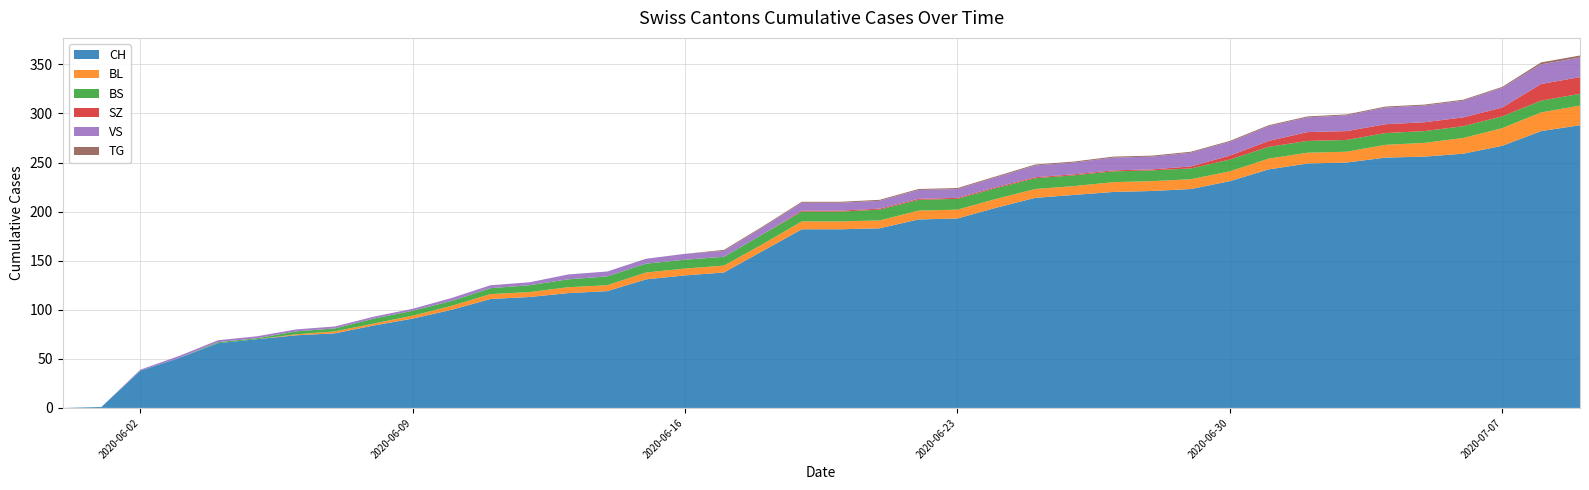

Reading left to right, what are all the values shown in this chart?

CH: 0=0	1=1	2=38	3=51	4=66	5=70	6=74	7=76	8=84	9=91	10=100	11=111	12=113	13=117	14=119	15=131	16=135	17=138	18=160	19=182	20=182	21=183	22=192	23=193	24=204	25=214	26=217	27=220	28=221	29=223	30=231	31=243	32=249	33=250	34=255	35=256	36=259	37=267	38=282	39=288
BL: 0=0	1=0	2=0	3=0	4=0	5=0	6=1	7=2	8=2	9=3	10=4	11=5	12=5	13=6	14=6	15=7	16=7	17=7	18=7	19=8	20=8	21=8	22=9	23=9	24=9	25=9	26=9	27=10	28=10	29=10	30=10	31=11	32=11	33=11	34=13	35=14	36=16	37=18	38=19	39=20
BS: 0=0	1=0	2=0	3=0	4=1	5=1	6=3	7=3	8=5	9=5	10=5	11=6	12=7	13=8	14=9	15=9	16=9	17=9	18=10	19=10	20=10	21=11	22=11	23=11	24=11	25=11	26=11	27=11	28=11	29=11	30=12	31=12	32=12	33=12	34=12	35=12	36=12	37=12	38=12	39=12
SZ: 0=0	1=0	2=0	3=0	4=0	5=0	6=0	7=0	8=0	9=0	10=0	11=0	12=0	13=0	14=0	15=0	16=0	17=0	18=0	19=1	20=1	21=1	22=1	23=1	24=1	25=1	26=1	27=1	28=1	29=2	30=4	31=6	32=9	33=9	34=9	35=9	36=9	37=9	38=17	39=17
VS: 0=0	1=0	2=1	3=2	4=2	5=2	6=2	7=2	8=2	9=2	10=3	11=3	12=3	13=5	14=5	15=5	16=6	17=6	18=7	19=8	20=8	21=8	22=9	23=9	24=10	25=12	26=12	27=13	28=13	29=14	30=14	31=15	32=15	33=16	34=17	35=17	36=17	37=20	38=20	39=20
TG: 0=0	1=0	2=0	3=0	4=0	5=0	6=0	7=0	8=0	9=0	10=0	11=0	12=0	13=0	14=0	15=0	16=0	17=1	18=1	19=1	20=1	21=1	22=1	23=1	24=1	25=1	26=1	27=1	28=1	29=1	30=1	31=1	32=1	33=1	34=1	35=1	36=1	37=1	38=2	39=2